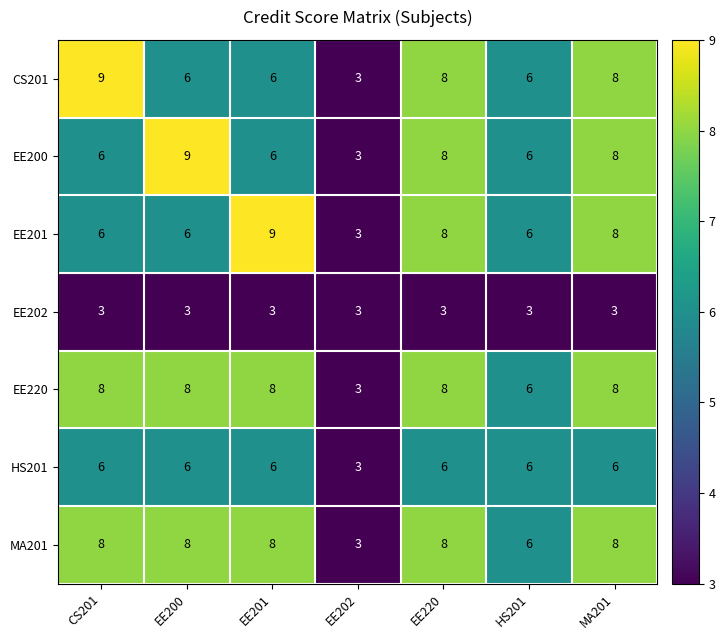

At which label does EE200 reach its peak?

EE200